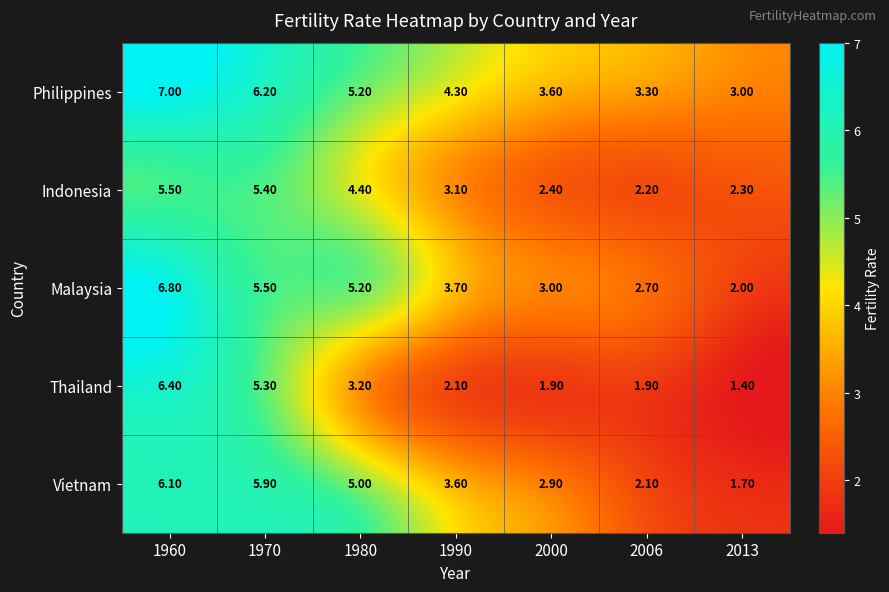

Rank the series at 2006 from highest to lowest value.

Philippines, Malaysia, Indonesia, Vietnam, Thailand